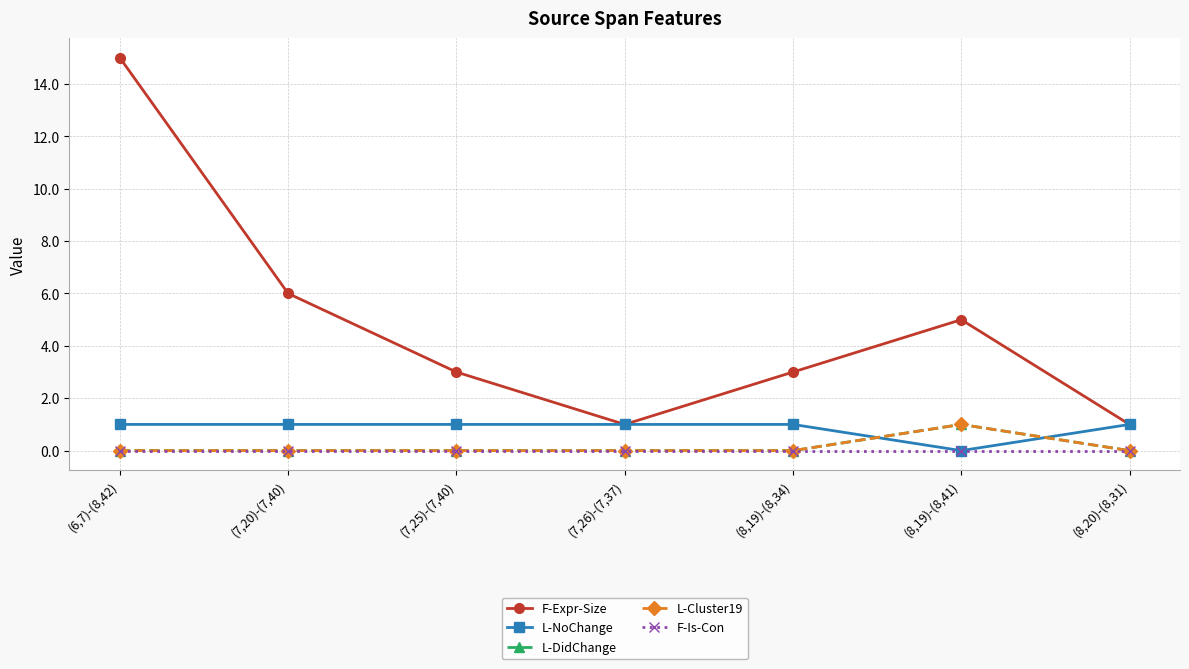

Where do L-NoChange and L-DidChange first cross each other?

(8,19)-(8,34) and (8,19)-(8,41)